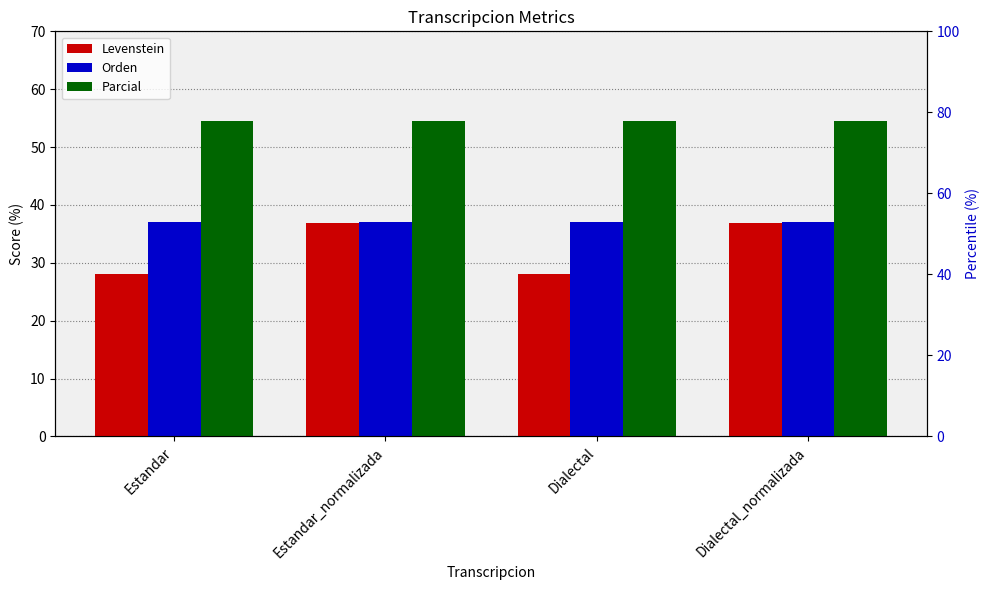

What is the difference between the highest and lowest values at Dialectal_normalizada?

17.7